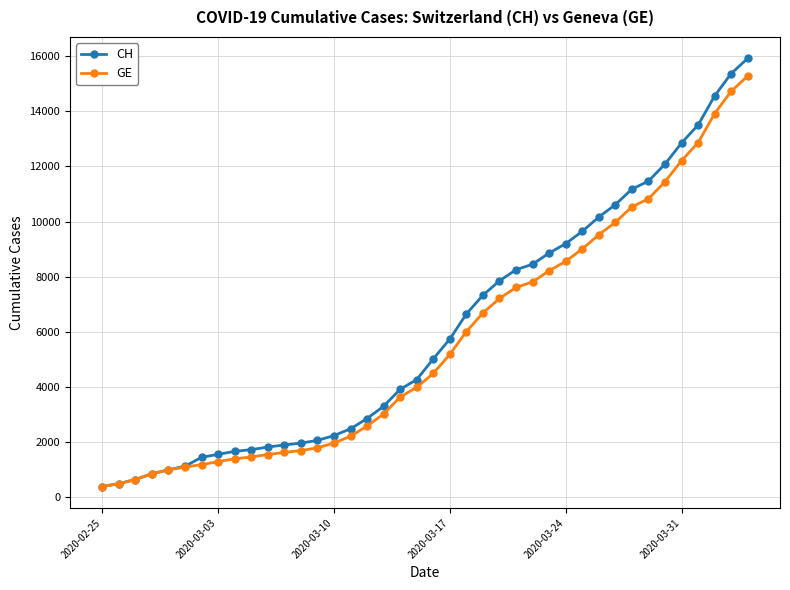

Which series has the widest spread of values?

CH